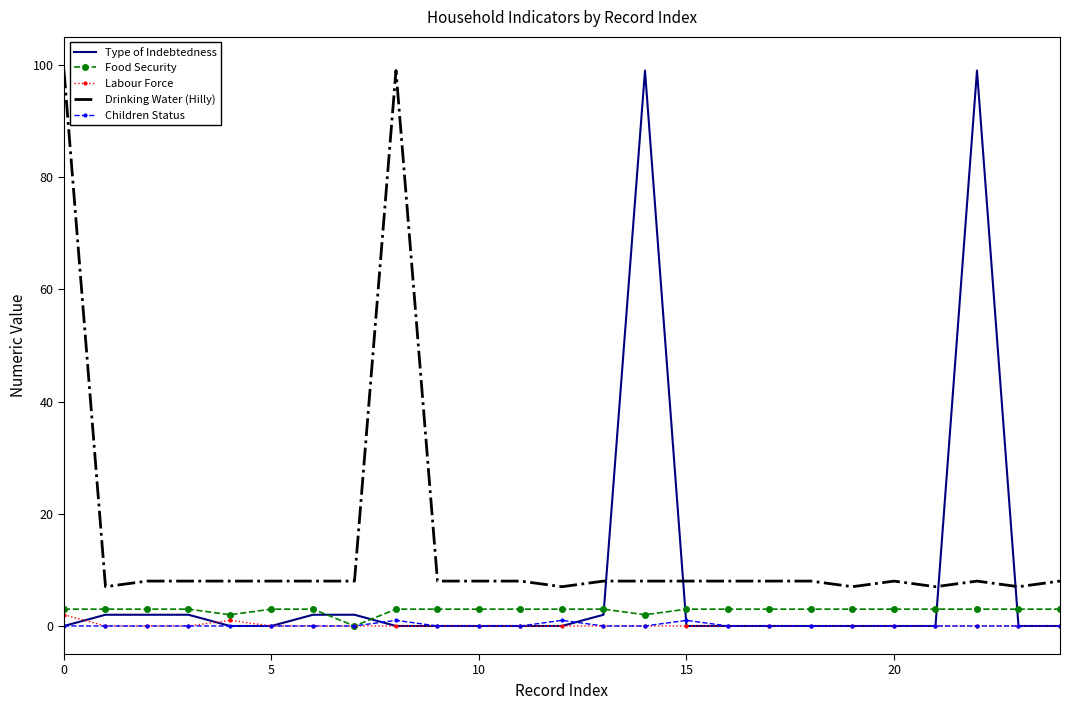

Which series has the largest range (max minus min)?

Type of Indebtedness